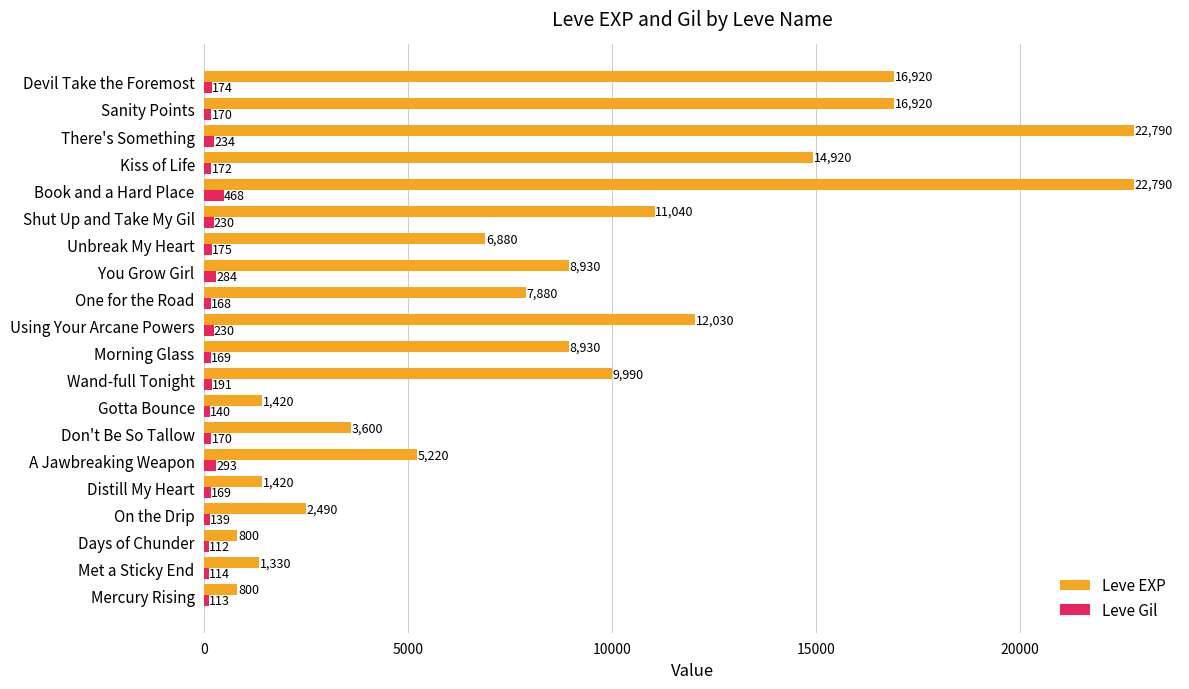

Where is Leve EXP nearest to the value 11795?

Using Your Arcane Powers